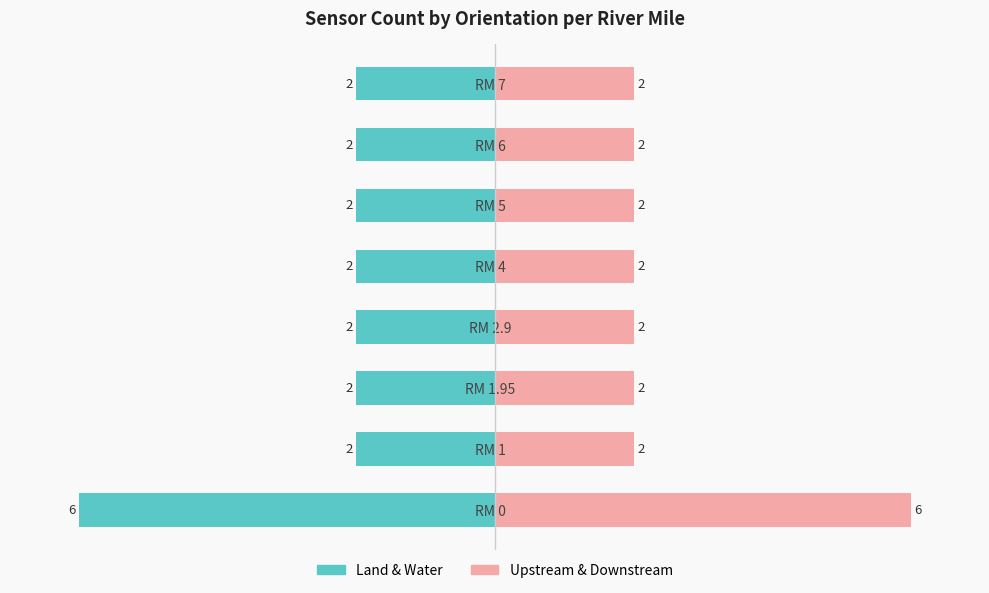

Which series has the largest range (max minus min)?

Land & Water